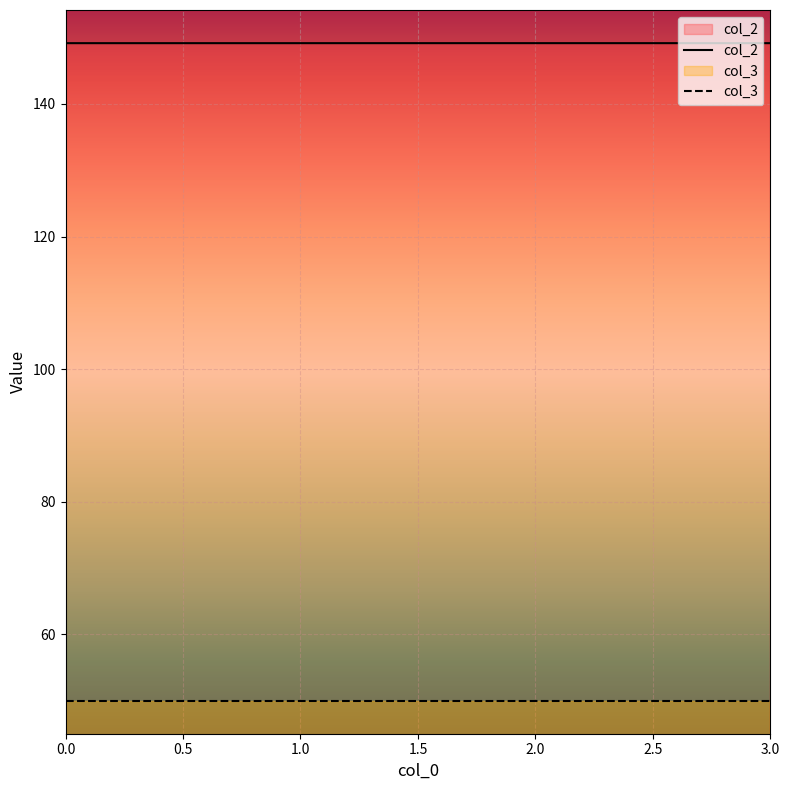

How many lines are shown in the chart?

2